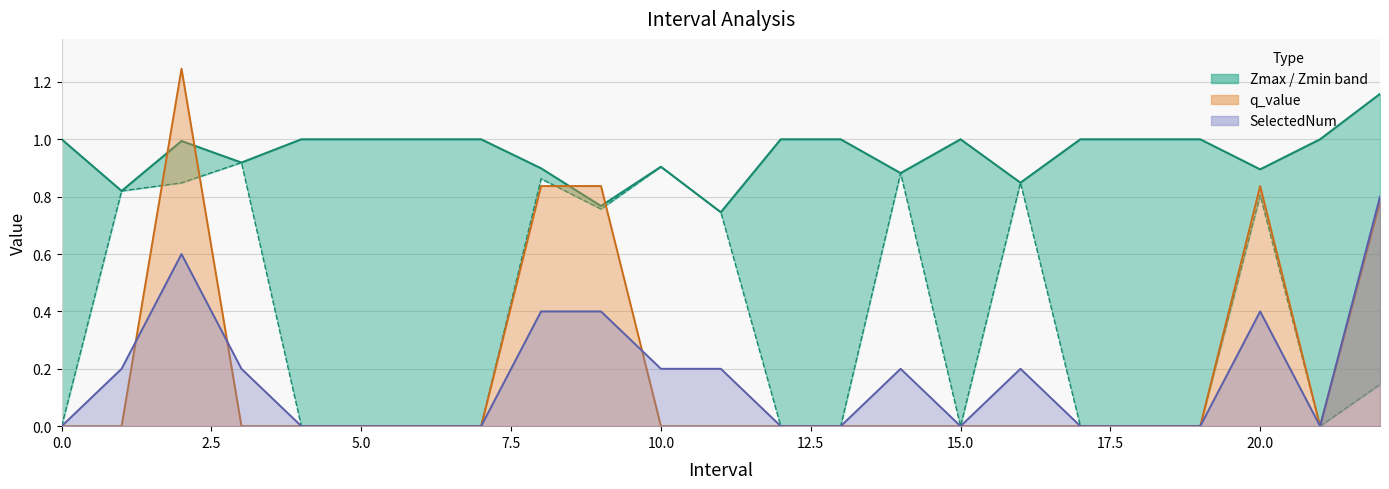

True or false: SelectedNum line has a value of -0.4 at 15.

False